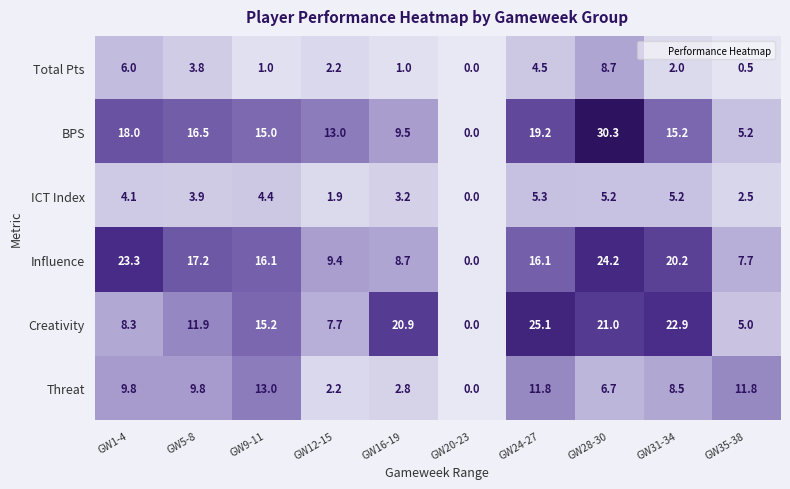

What is the difference between the second highest and second lowest values in the Influence series?

15.6